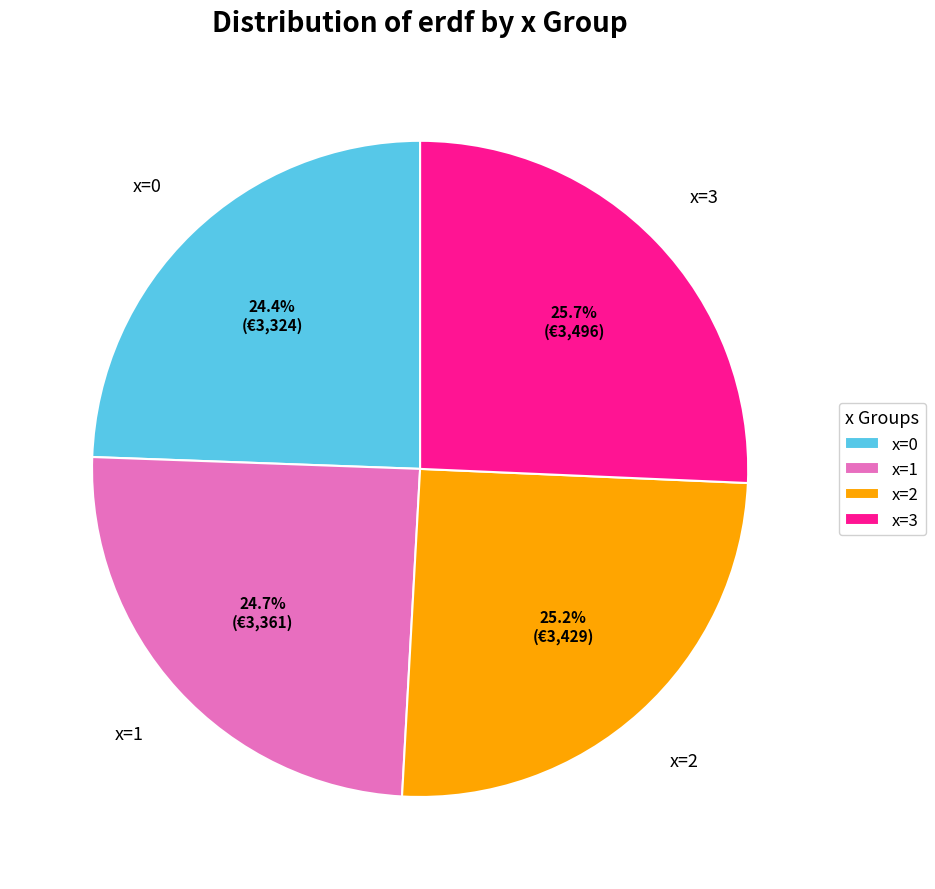

What portion of the pie excludes x=3?

74.3%